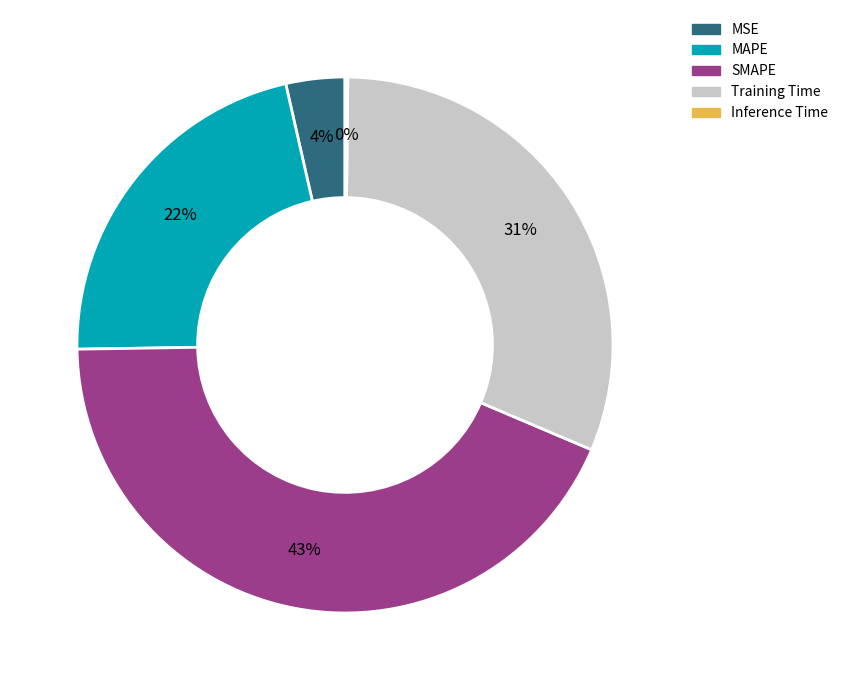

To the nearest percent, what is the difference between the largest and smallest slice percentages?

43%